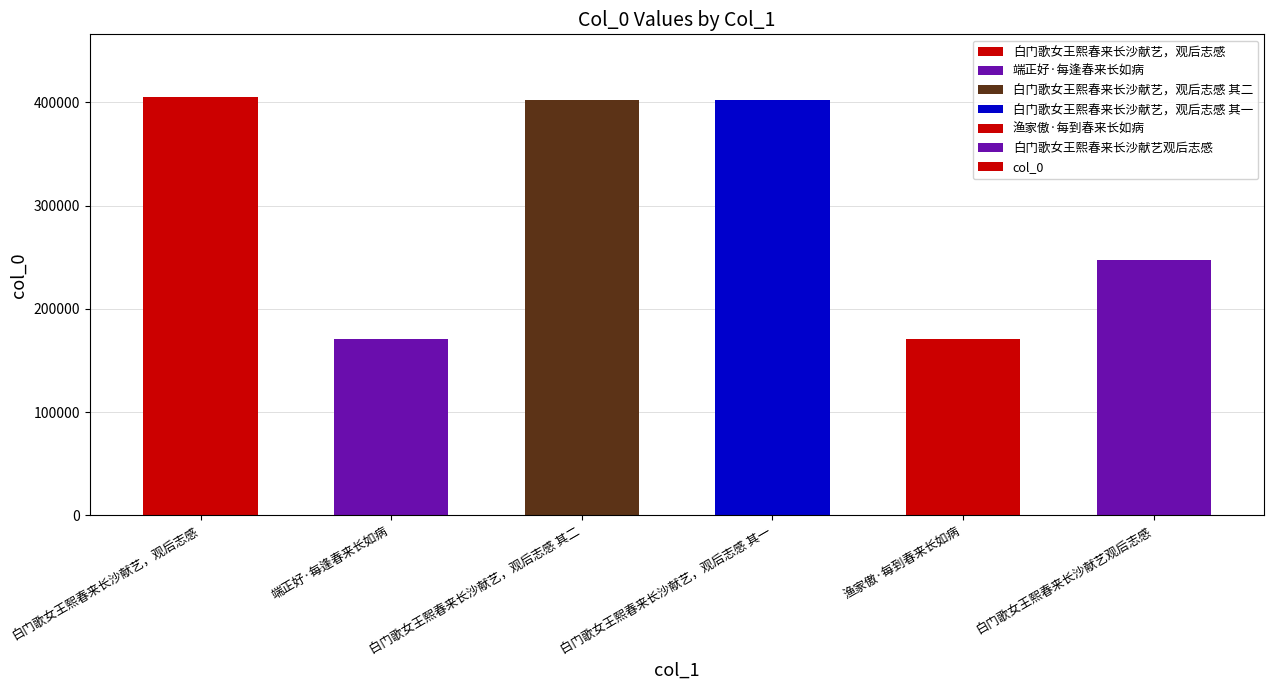

What is the difference between the maximum and minimum values?

234154